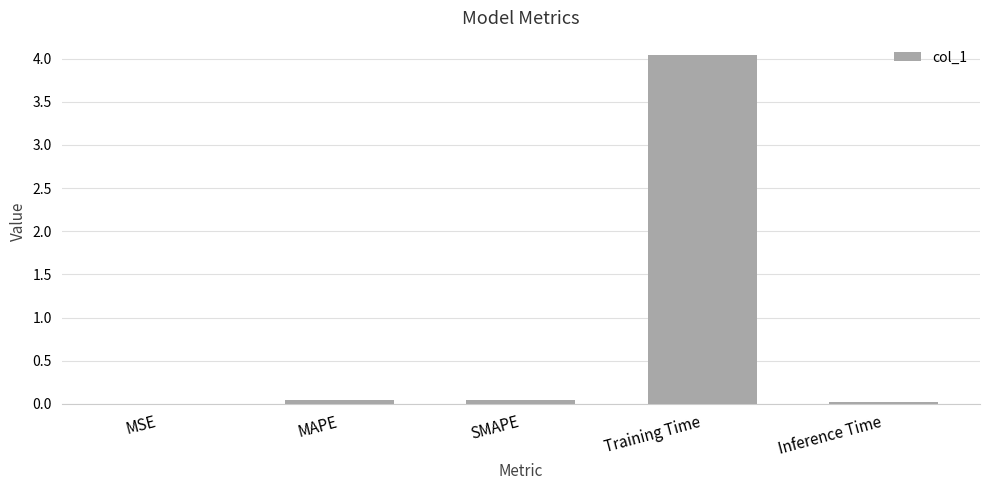

What value does the data have at Training Time?

4.0